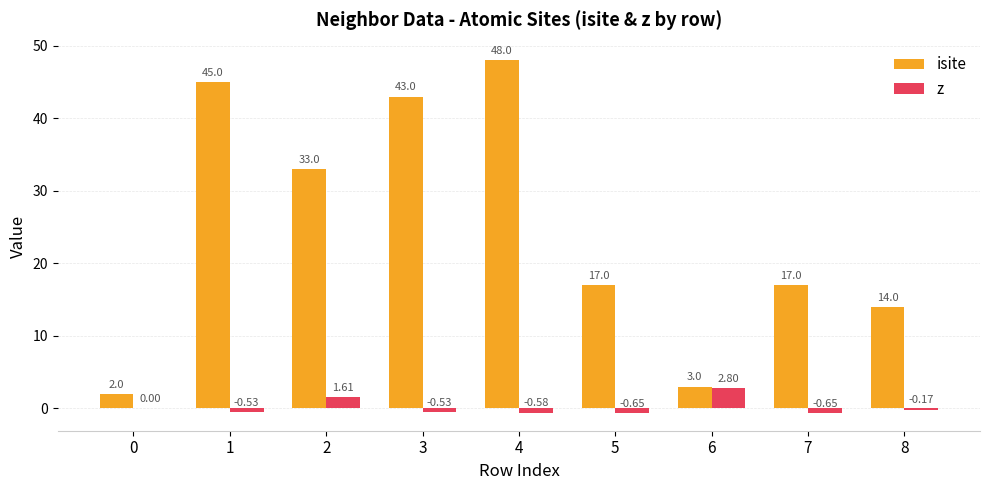

Which series has the largest total across all categories?

isite